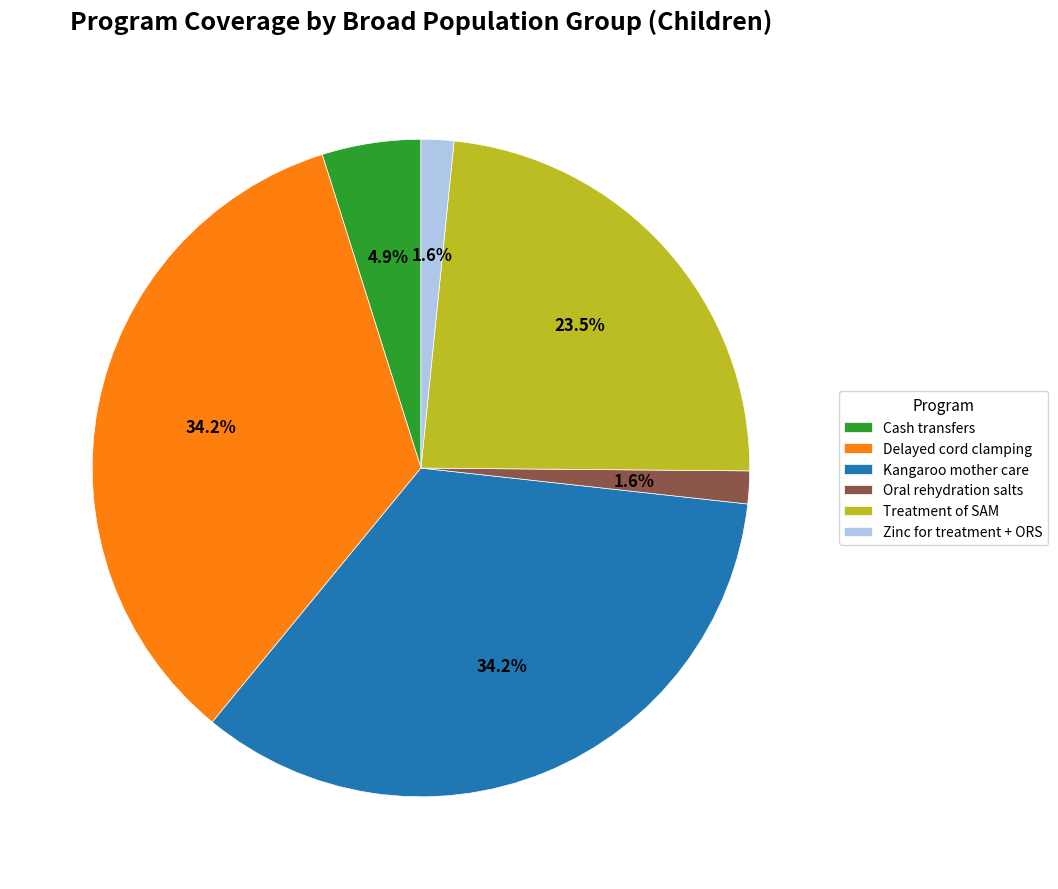

To the nearest percent, what is the combined percentage of Delayed cord clamping and Cash transfers?

39%